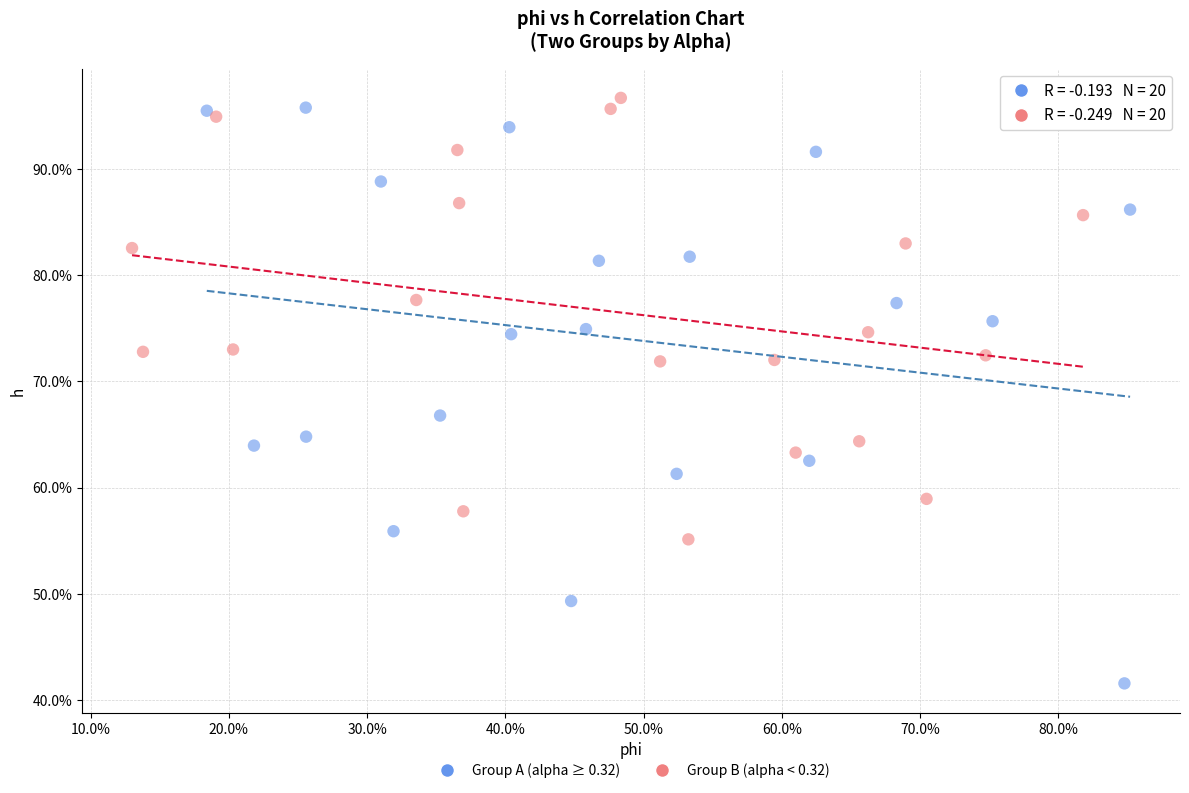

Which series reaches the maximum Y coordinate?

Group B (alpha < 0.32)